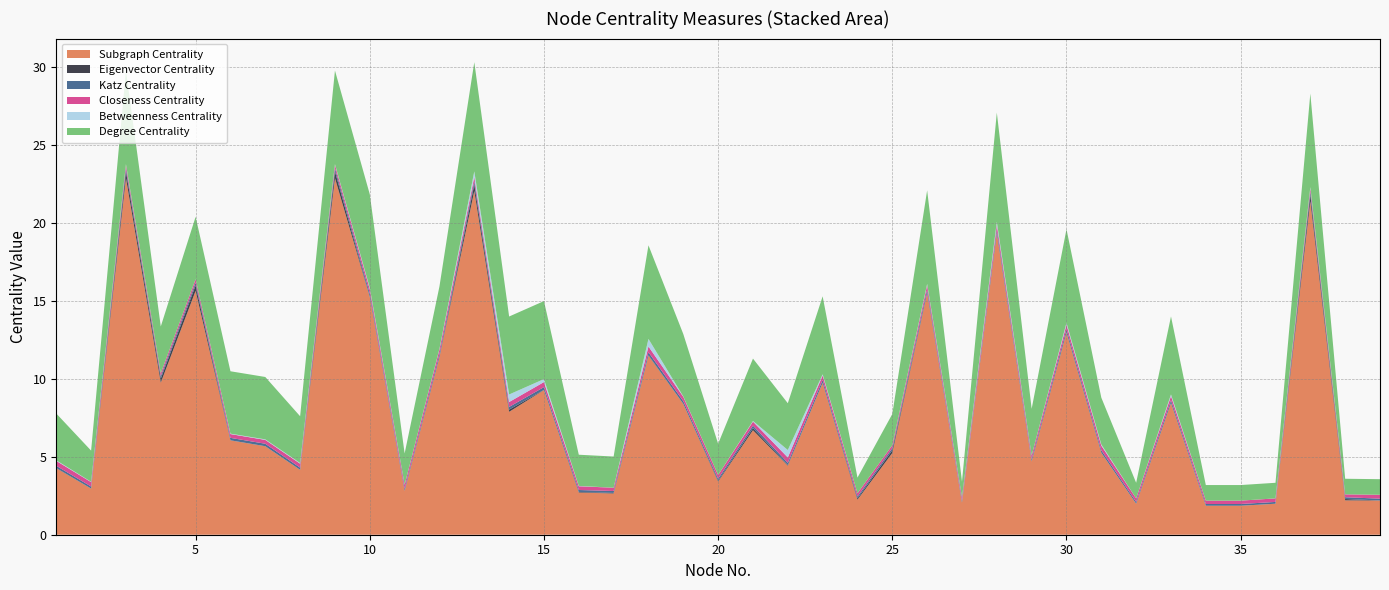

Reading left to right, extract all data points from this chart.

Subgraph Centrality: 4.3	3.0	22.9	9.7	15.6	6.0	5.7	4.2	22.9	15.2	2.8	11.4	22.0	7.9	9.3	2.7	2.6	11.5	8.4	3.4	6.7	4.4	9.7	2.2	5.2	15.5	2.1	19.3	4.7	13.0	5.3	2.0	8.4	1.9	1.9	2.0	21.4	2.2	2.2
Eigenvector Centrality: 0.0	0.0	0.4	0.3	0.4	0.0	0.0	0.0	0.4	0.0	0.0	0.0	0.4	0.1	0.0	0.0	0.0	0.0	0.0	0.1	0.1	0.0	0.0	0.1	0.2	0.0	0.0	0.0	0.0	0.0	0.0	0.0	0.0	0.0	0.0	0.0	0.4	0.1	0.0
Katz Centrality: 0.1	0.1	0.2	0.2	0.2	0.2	0.2	0.1	0.2	0.2	0.1	0.2	0.2	0.2	0.2	0.1	0.1	0.2	0.2	0.1	0.2	0.1	0.2	0.1	0.1	0.2	0.1	0.2	0.1	0.2	0.2	0.1	0.2	0.1	0.1	0.1	0.2	0.1	0.1
Closeness Centrality: 0.3	0.3	0.2	0.2	0.2	0.2	0.2	0.3	0.2	0.3	0.3	0.3	0.3	0.3	0.3	0.2	0.2	0.4	0.3	0.2	0.3	0.3	0.3	0.2	0.2	0.3	0.2	0.3	0.2	0.3	0.3	0.2	0.3	0.2	0.2	0.2	0.2	0.2	0.2
Betweenness Centrality: 0.0	0.0	0.0	0.0	0.0	0.0	0.0	0.0	0.0	0.1	0.0	0.0	0.4	0.5	0.2	0.0	0.0	0.5	0.0	0.0	0.0	0.5	0.1	0.0	0.0	0.1	0.0	0.2	0.0	0.1	0.1	0.0	0.1	0.0	0.0	0.0	0.1	0.0	0.0
Degree Centrality: 3.0	2.0	6.0	3.0	4.0	4.0	4.0	3.0	6.0	6.0	2.0	4.0	7.0	5.0	5.0	2.0	2.0	6.0	4.0	2.0	4.0	3.0	5.0	1.0	2.0	6.0	1.0	7.0	3.0	6.0	3.0	1.0	5.0	1.0	1.0	1.0	6.0	1.0	1.0